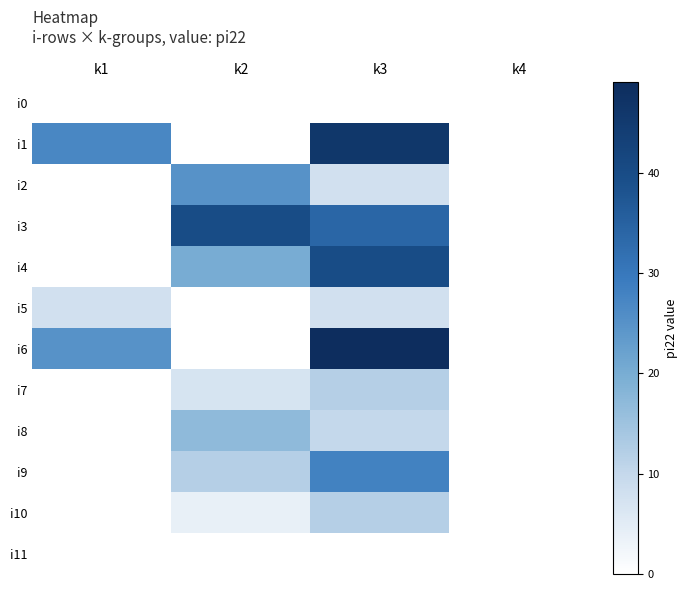

Reading right to left, transcribe all the data shown in this chart.

i0: k4=0	k3=0	k2=0	k1=0
i1: k4=0	k3=46	k2=0	k1=27
i2: k4=0	k3=8	k2=25	k1=0
i3: k4=0	k3=34	k2=40	k1=0
i4: k4=0	k3=40	k2=20	k1=0
i5: k4=0	k3=8	k2=0	k1=8
i6: k4=0	k3=49	k2=0	k1=25
i7: k4=0	k3=12	k2=7	k1=0
i8: k4=0	k3=10	k2=17	k1=0
i9: k4=0	k3=28	k2=12	k1=0
i10: k4=0	k3=12	k2=4	k1=0
i11: k4=0	k3=0	k2=0	k1=0